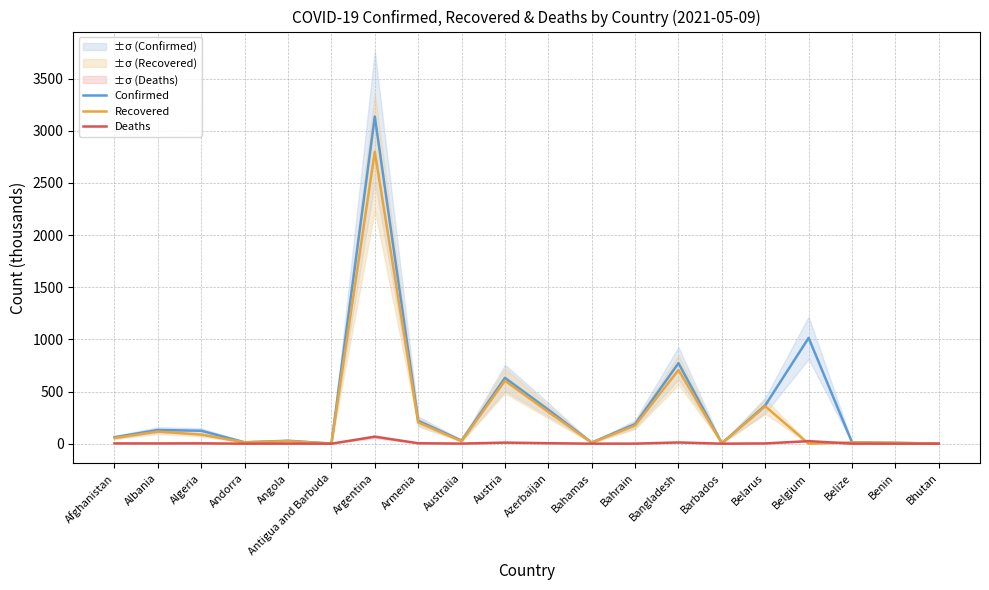

What is the maximum value for Recovered?

2798.3